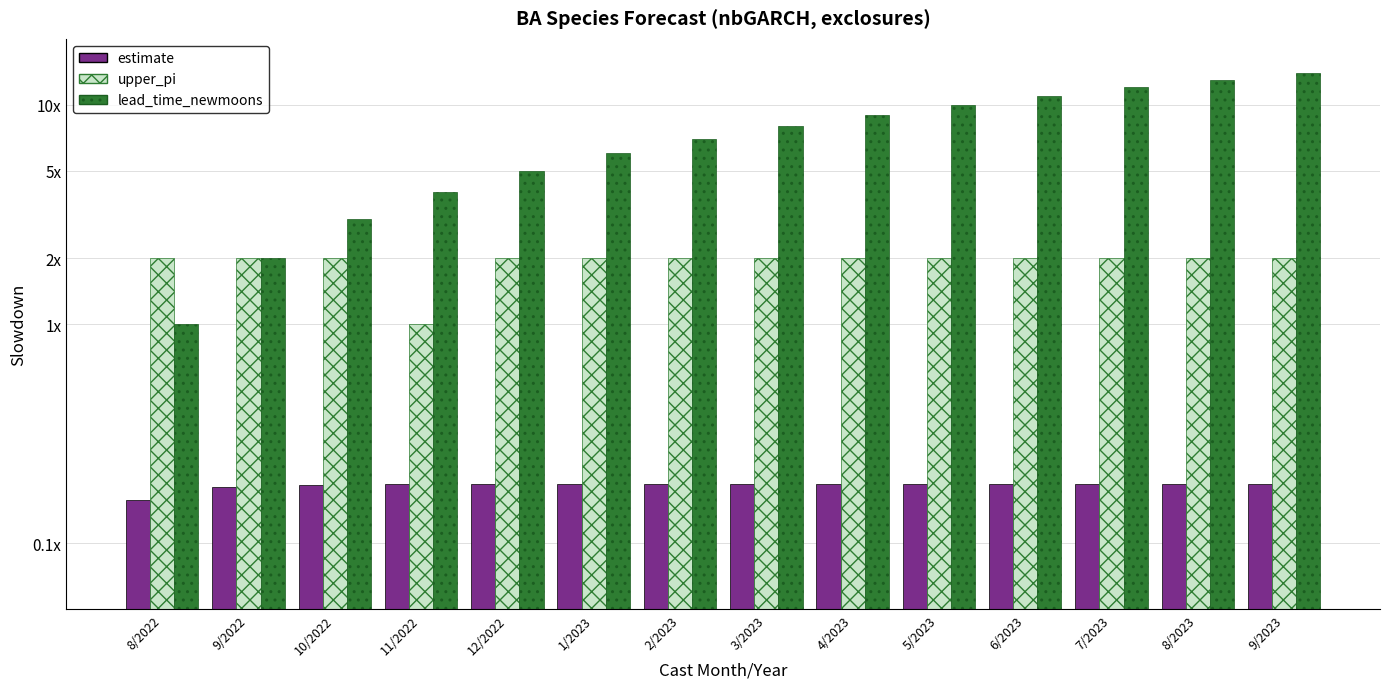

How many groups of bars are there?

14